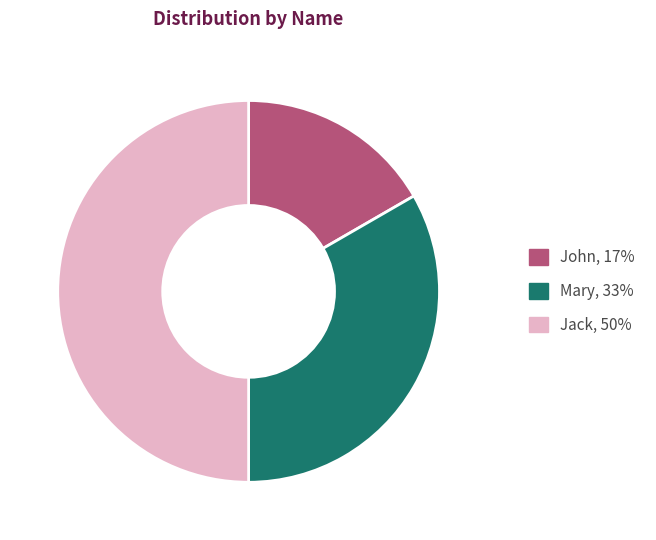

Which has a higher value, John, 17% or Jack, 50%?

Jack, 50%